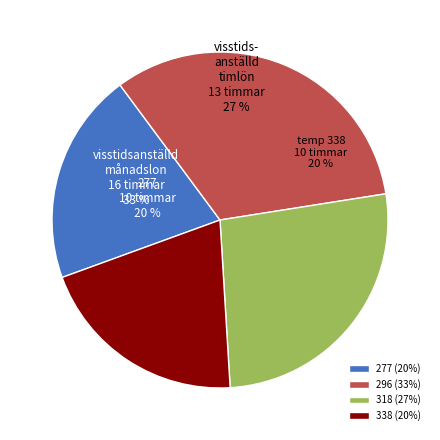

To the nearest percent, what portion does 318 represent?

27%